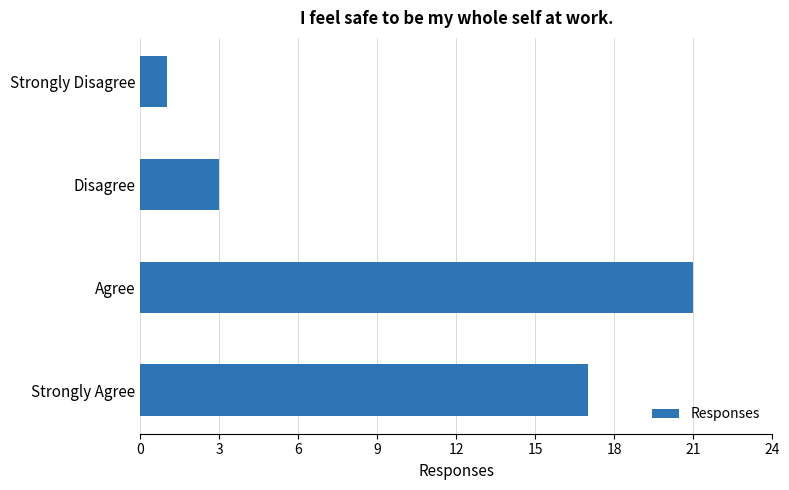

Rank the categories by value from lowest to highest.

Strongly Disagree, Disagree, Strongly Agree, Agree